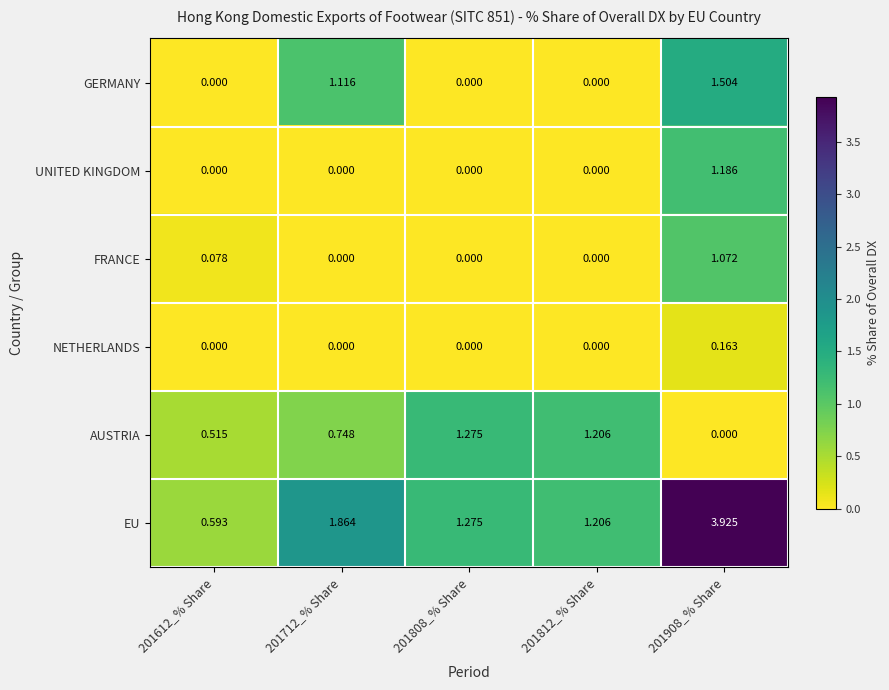

List the series in order of their peak value, lowest first.

NETHERLANDS, FRANCE, UNITED KINGDOM, AUSTRIA, GERMANY, EU